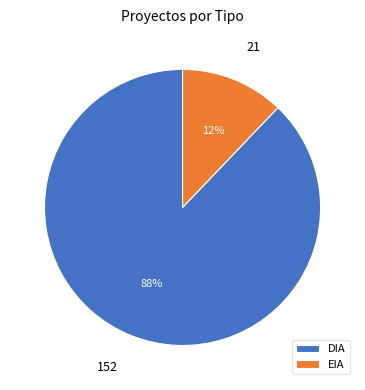

Does DIA represent more than half of the total?

Yes